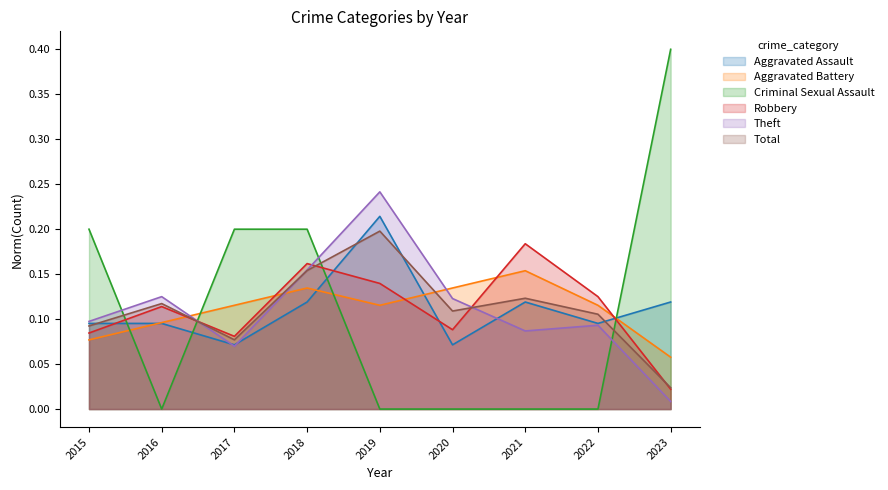

What is the difference between the highest and lowest values at 2015?

0.1